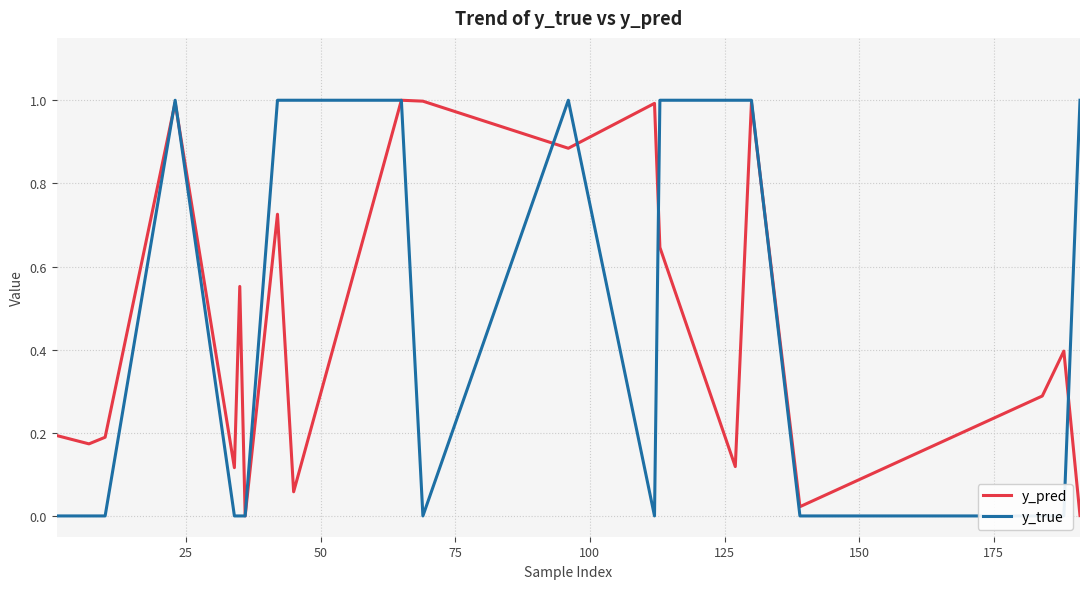

In y_true, how many points are lower than both neighbors (excluding endpoints)?

2